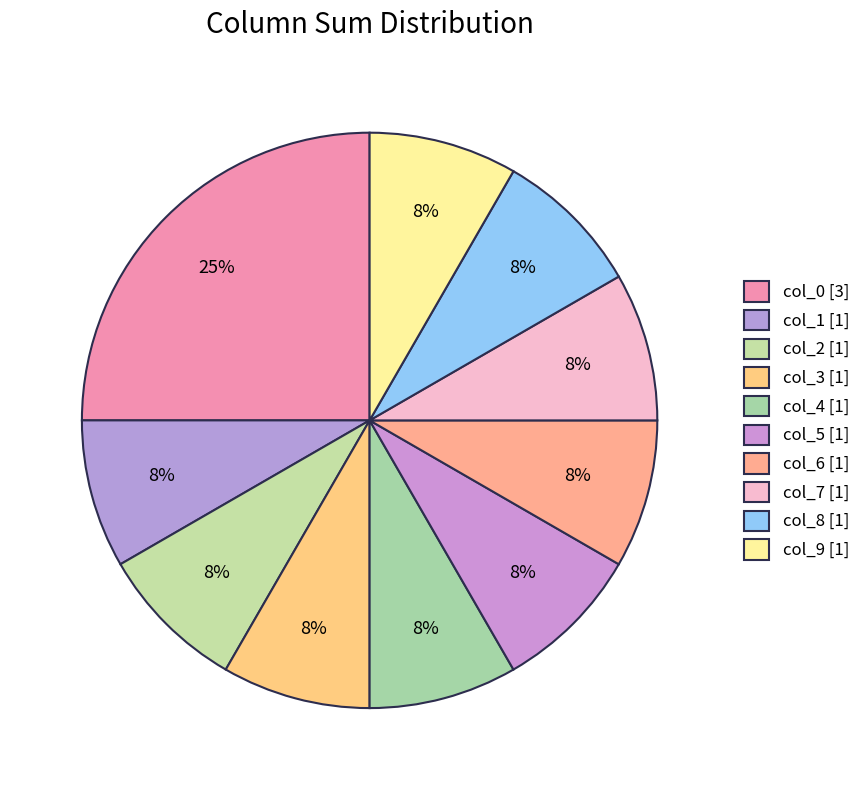

How many slices are in this pie chart?

10